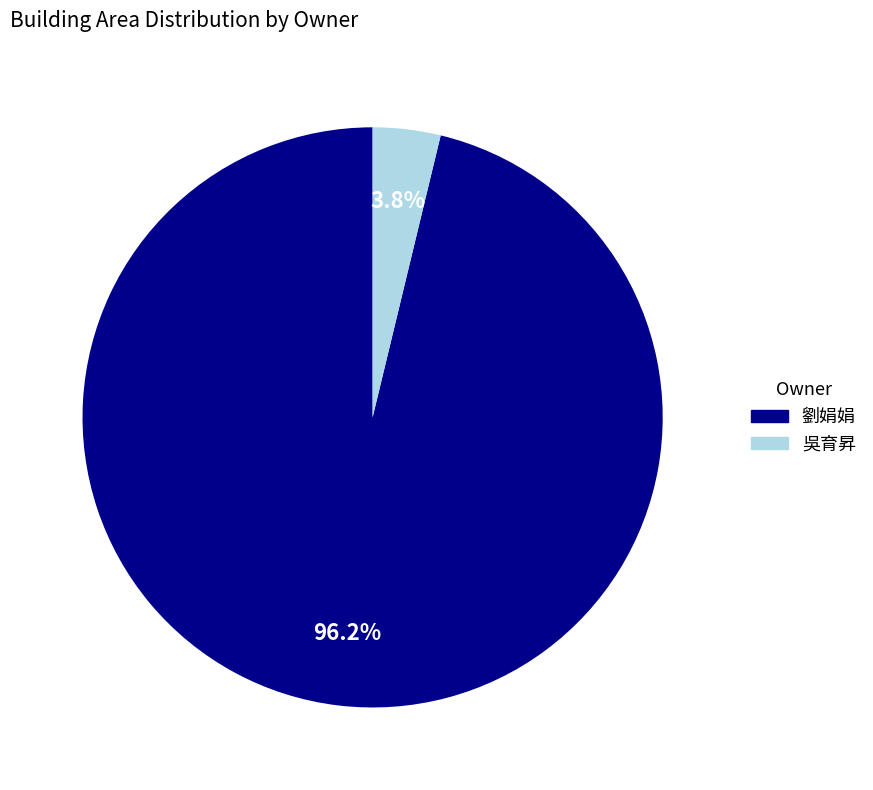

Count the number of slices in the pie.

2